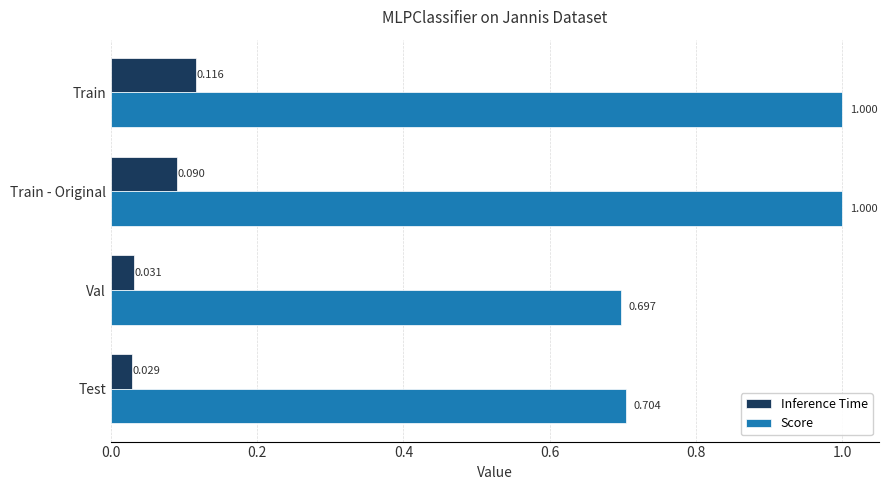

Rank the series by their maximum value, from lowest to highest.

Inference Time, Score